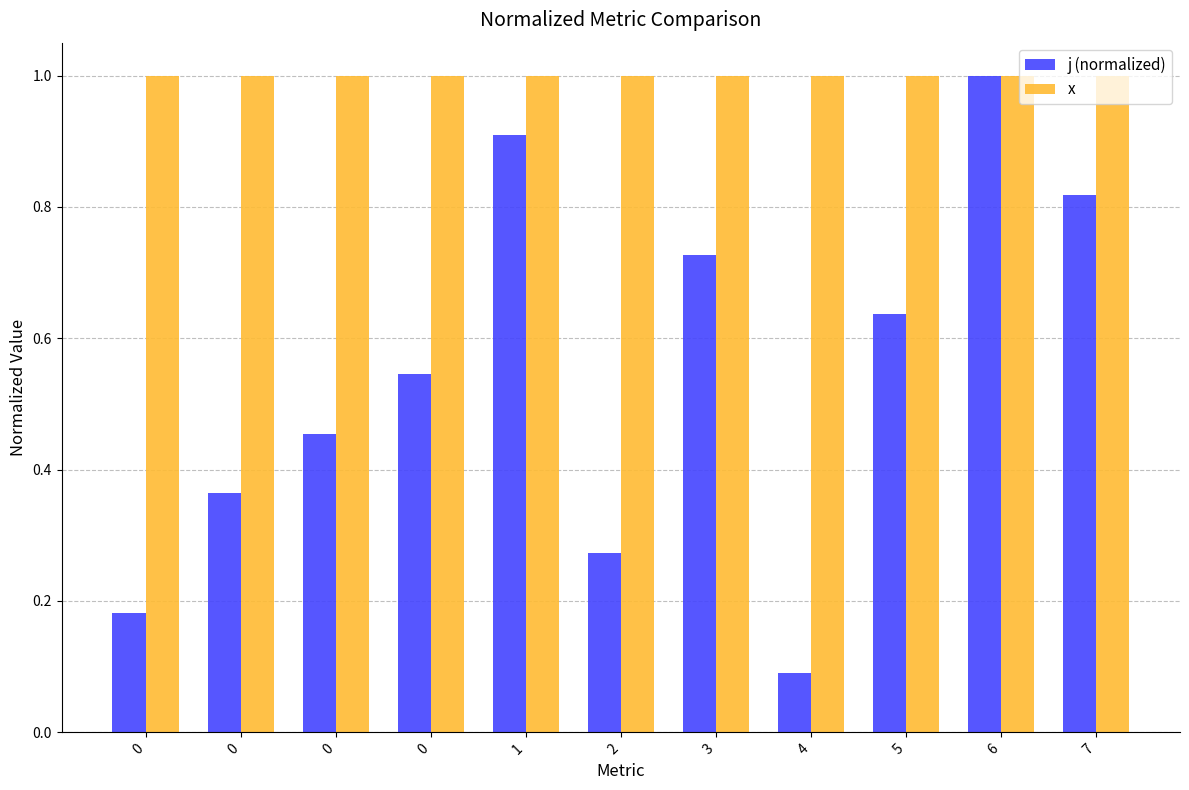

At which label does j (normalized) reach its minimum?

4